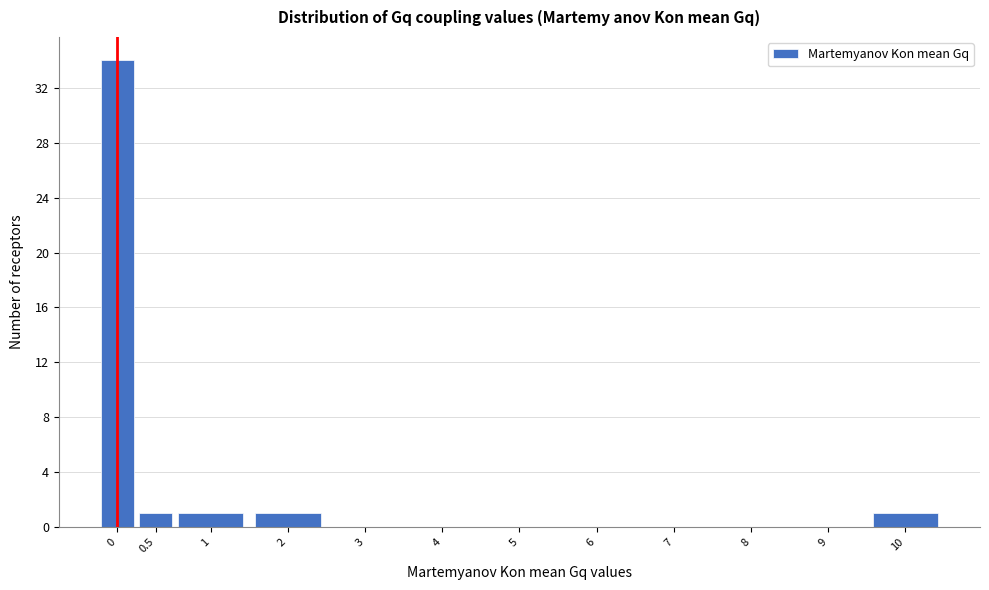

Reading left to right, list all the values displayed in this chart.

0=34	0.5=1	1=1	2=1	3=0	4=0	5=0	6=0	7=0	8=0	9=0	10=1